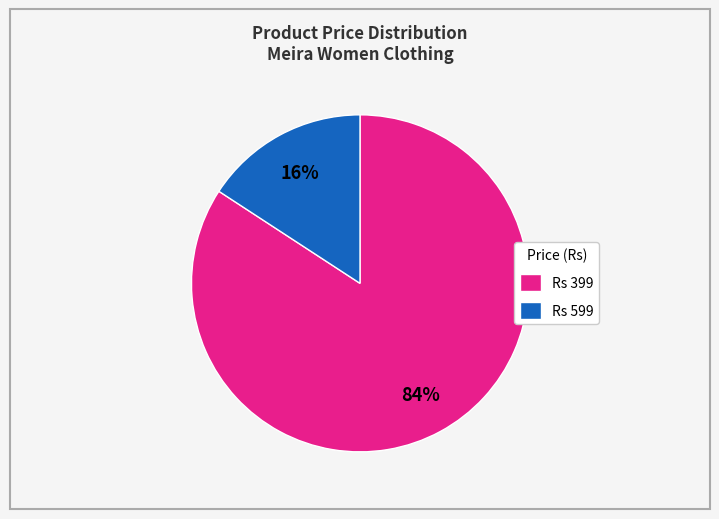

The Rs 399 slice represents 75% of the pie. True or false?

False